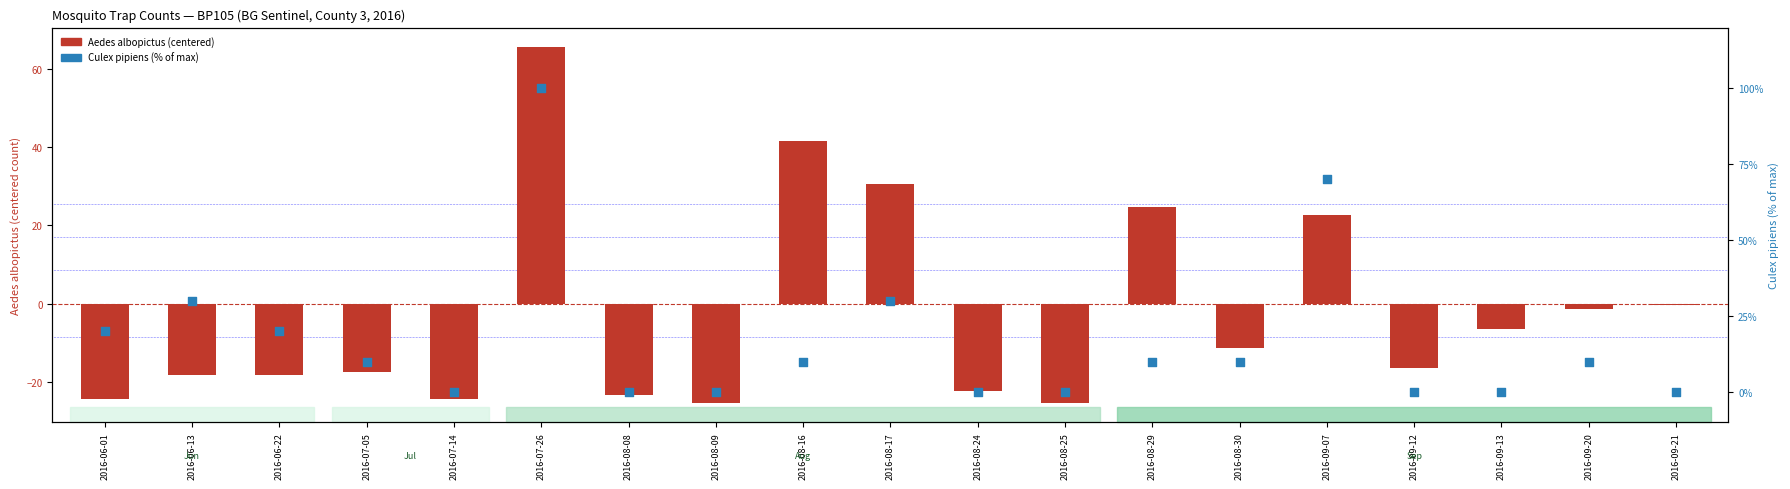

Which series has the largest total across all categories?

Culex pipiens (% of max)